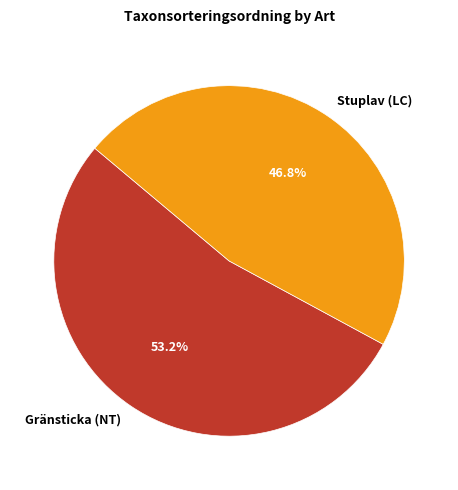

Does any single category account for the majority?

Yes